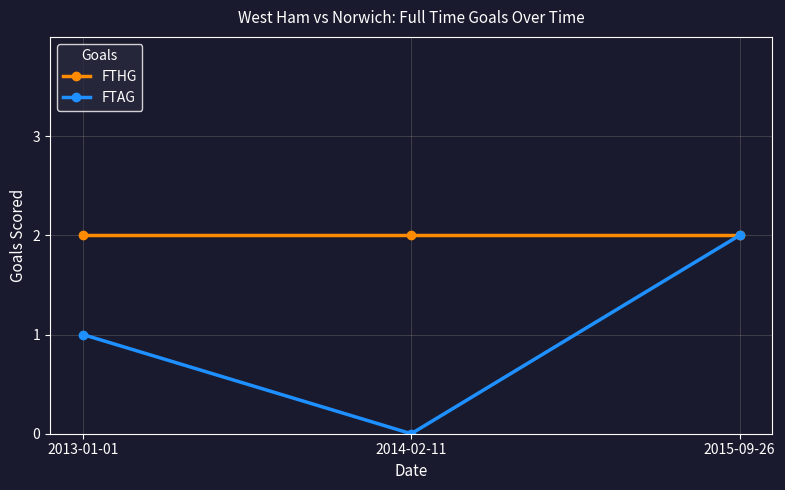

Does the chart display data point markers on the line(s)?

Yes